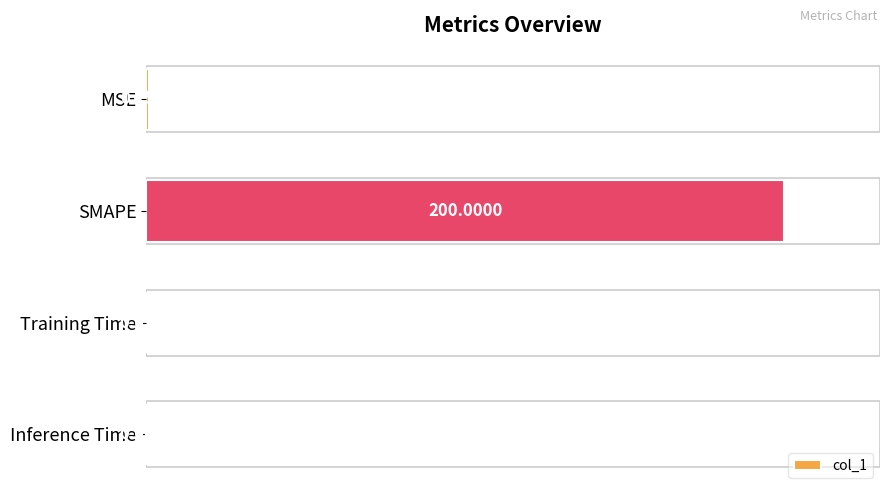

What is the sum of all values?

200.8